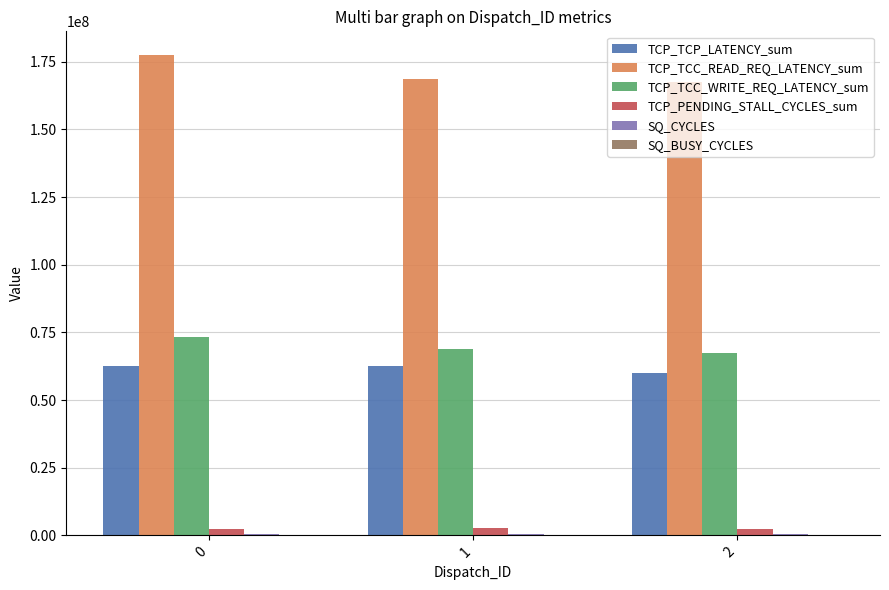

What is the maximum value shown in the chart?

177352872